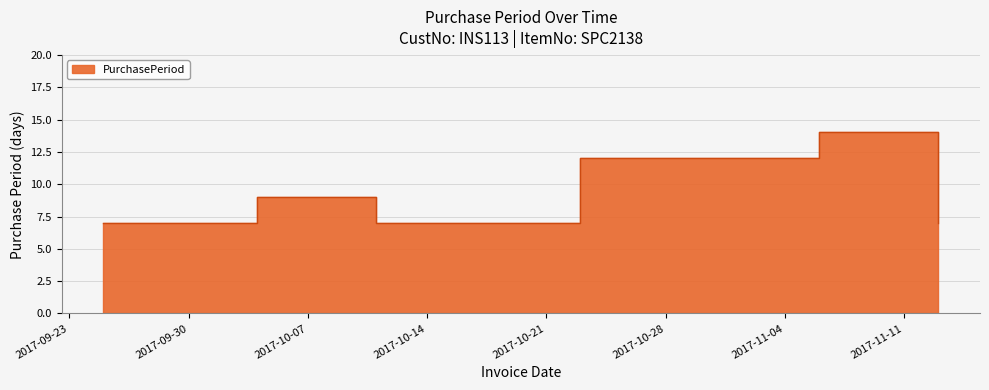

Reading left to right, extract all data points from this chart.

2017-09-25=7	2017-10-04=9	2017-10-11=7	2017-10-23=12	2017-11-06=14	2017-11-13=7